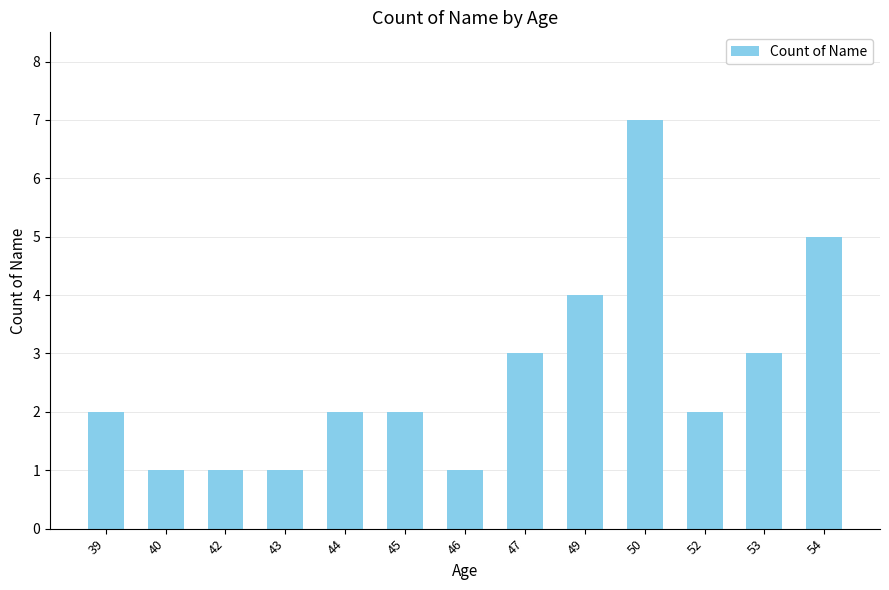

What is the greatest value displayed?

7